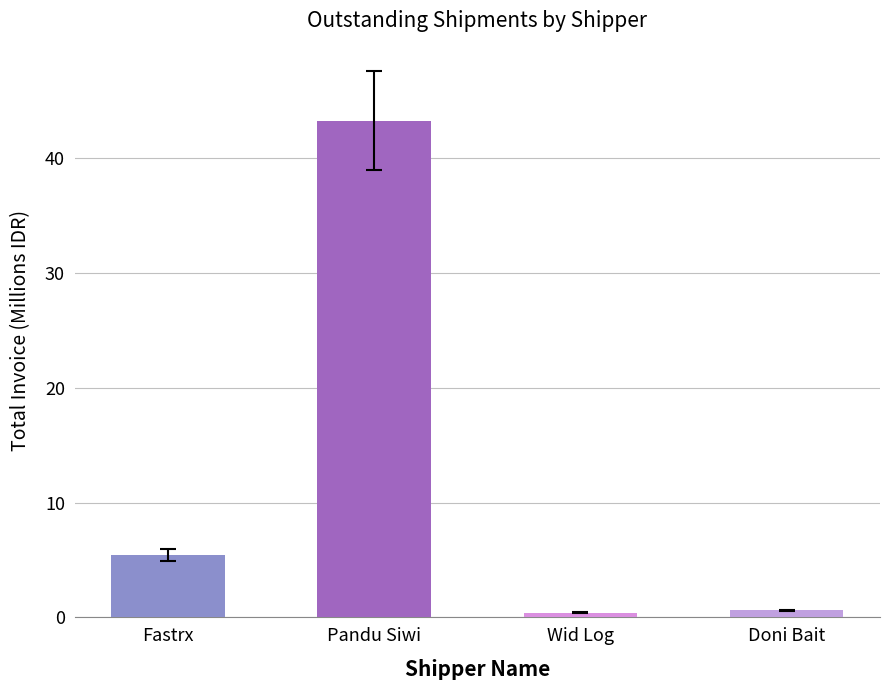

Reading left to right, list all the values displayed in this chart.

Fastrx=5.4	Pandu Siwi=43.3	Wid Log=0.4	Doni Bait=0.6